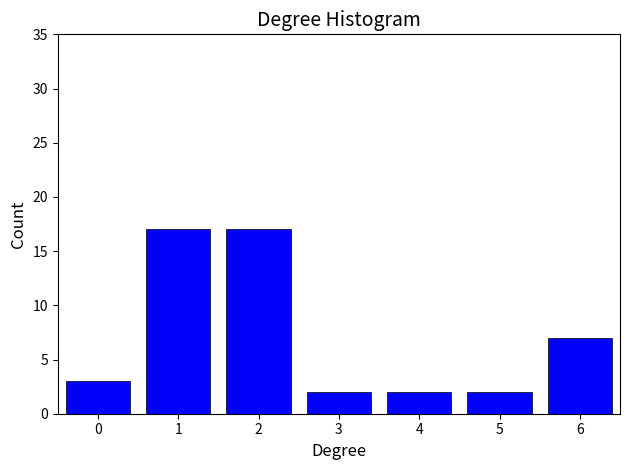

Reading left to right, transcribe all the data shown in this chart.

3	17	17	2	2	2	7